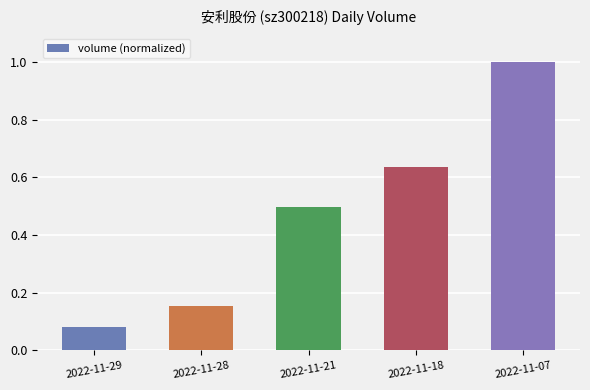

What is the change in value from 2022-11-21 to 2022-11-18?

+0.1